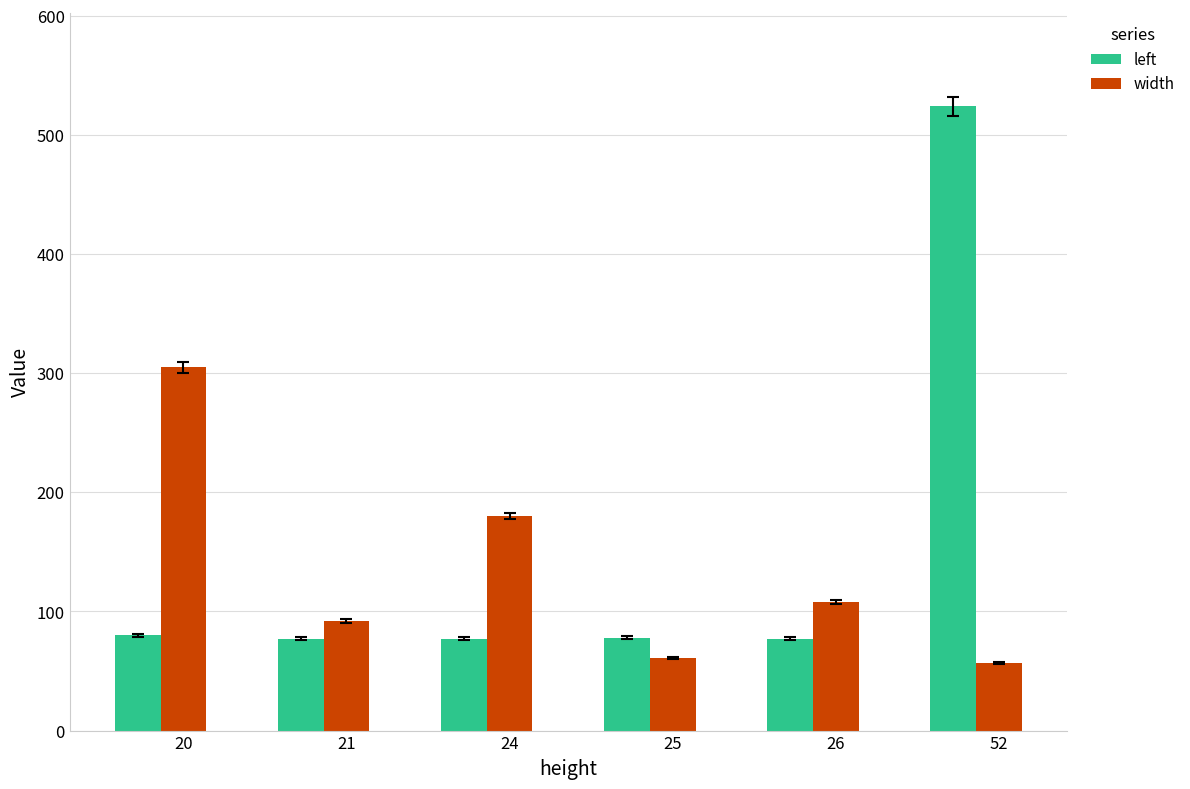

At which category does the chart reach its peak across all series?

52